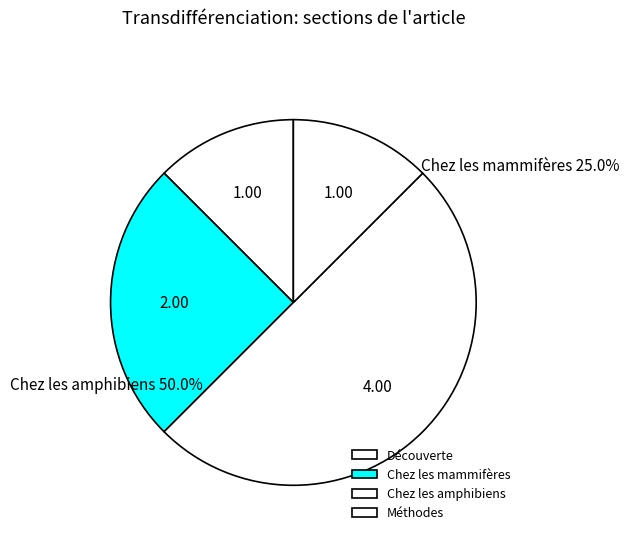

True or false: Méthodes accounts for 27% of the total.

False